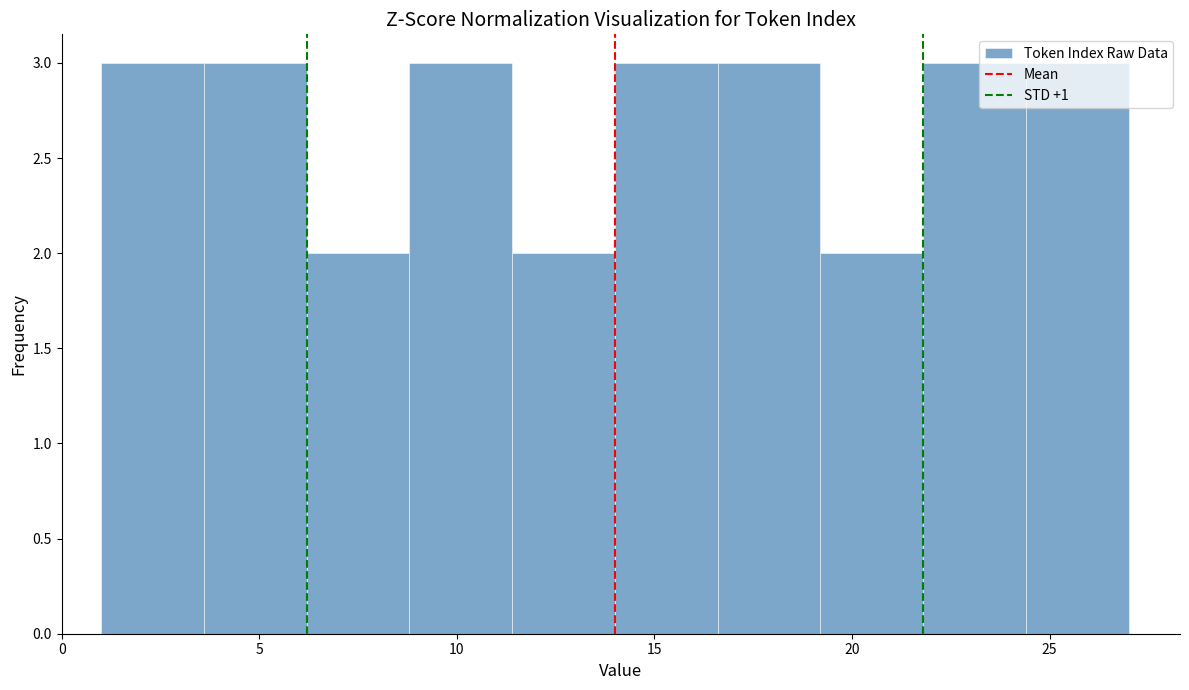

How tall is the bar that spans 8.8 to 11.4 on the x-axis? Neither the bar edges nor the heights are printed on the chart, so give them approximately, as read against the axes.

3